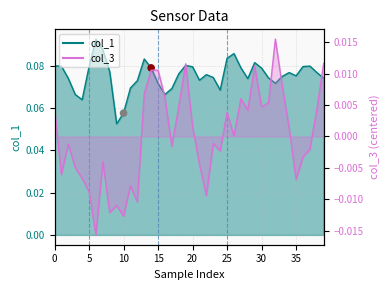

Is the value of col_1 at 30 greater than the value of col_3 at 35?

Yes